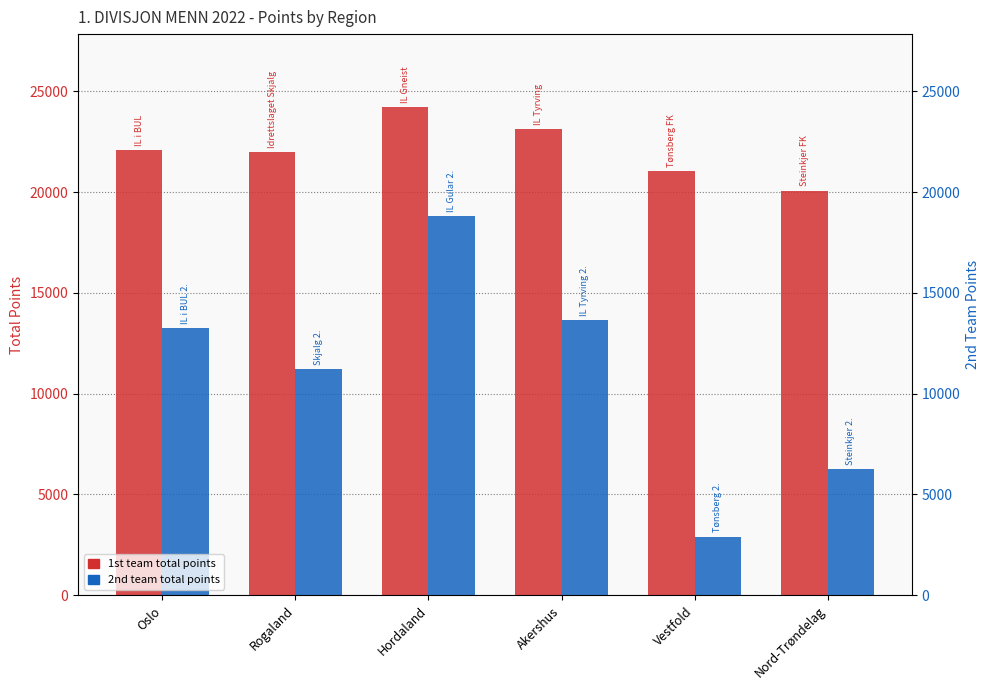

Which series has the largest range (max minus min)?

2nd team total points